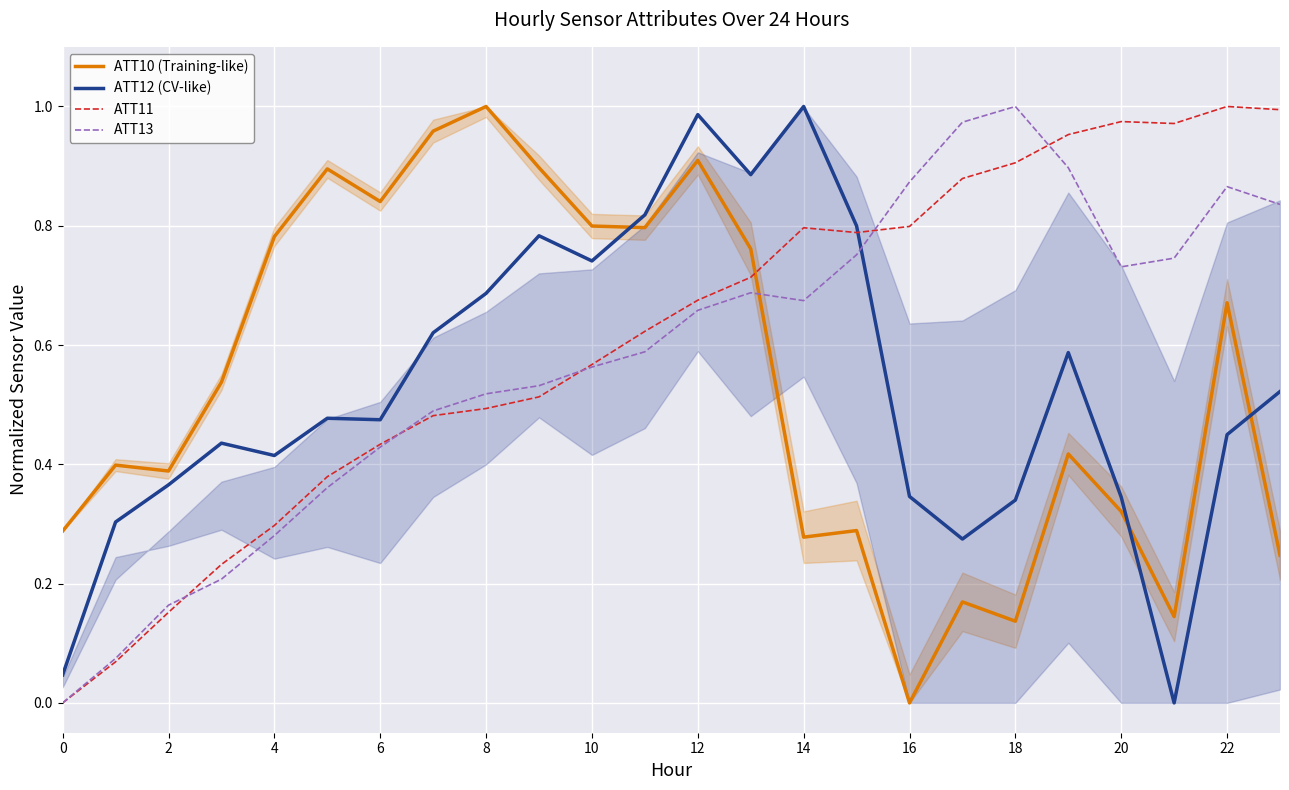

How many interior local valleys does the ATT11 series have?

2